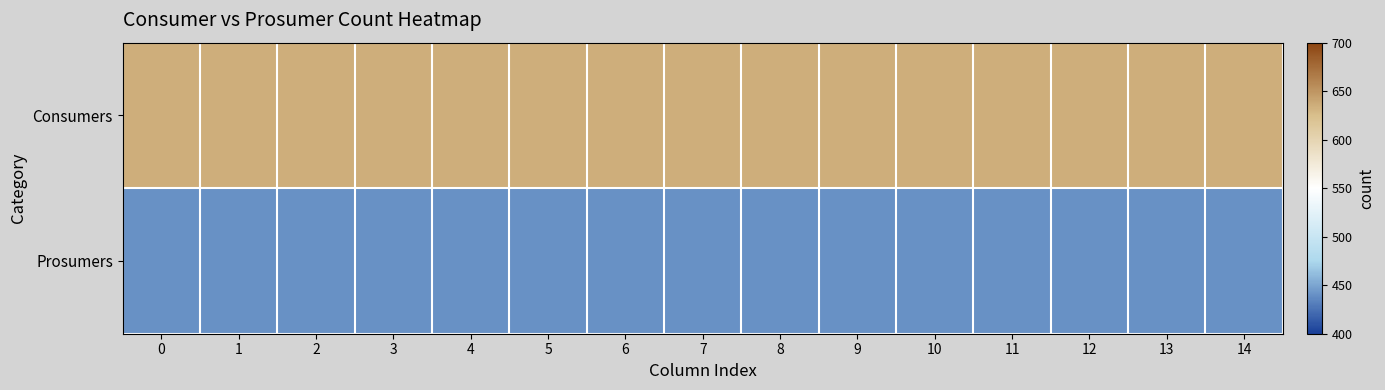

Reading right to left, extract all data points from this chart.

Consumers: 14=635	13=635	12=635	11=635	10=635	9=635	8=635	7=635	6=635	5=635	4=635	3=635	2=635	1=635	0=635
Prosumers: 14=440	13=440	12=440	11=440	10=440	9=440	8=440	7=440	6=440	5=440	4=440	3=440	2=440	1=440	0=440